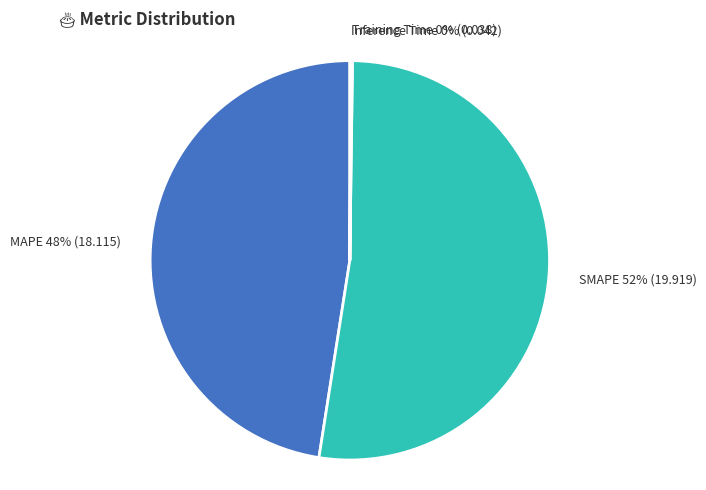

The SMAPE slice represents 58% of the pie. True or false?

False